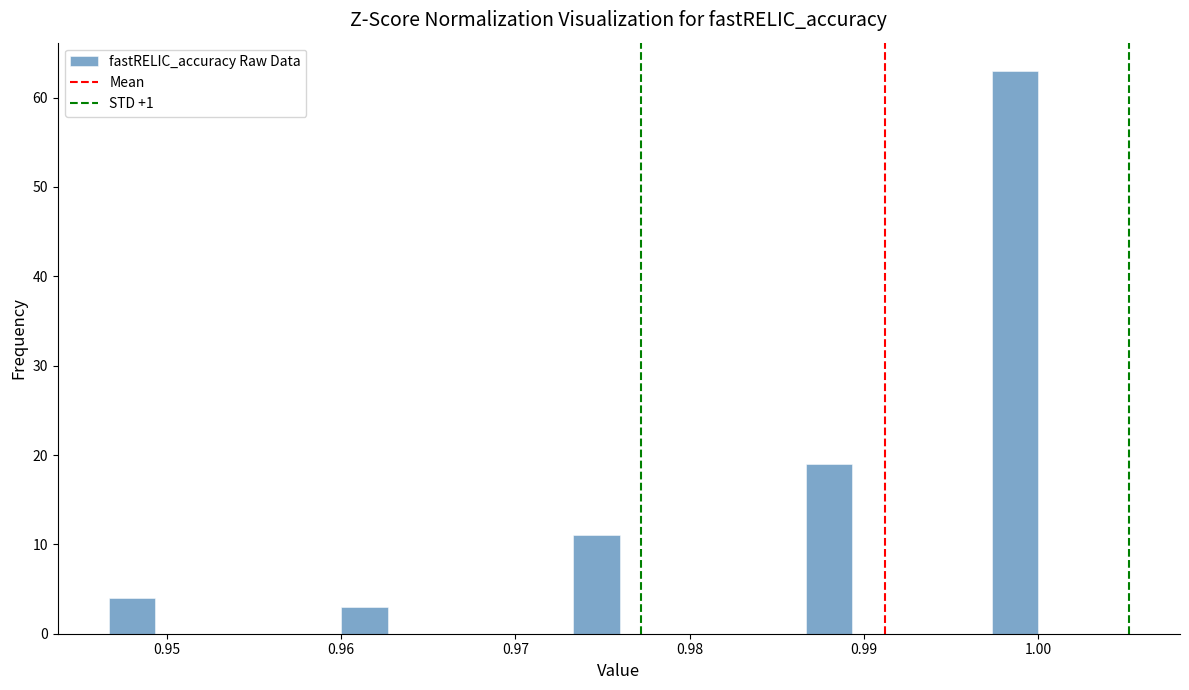

Read against the x-axis, roughly where is the centre of the tallest bar?

0.999